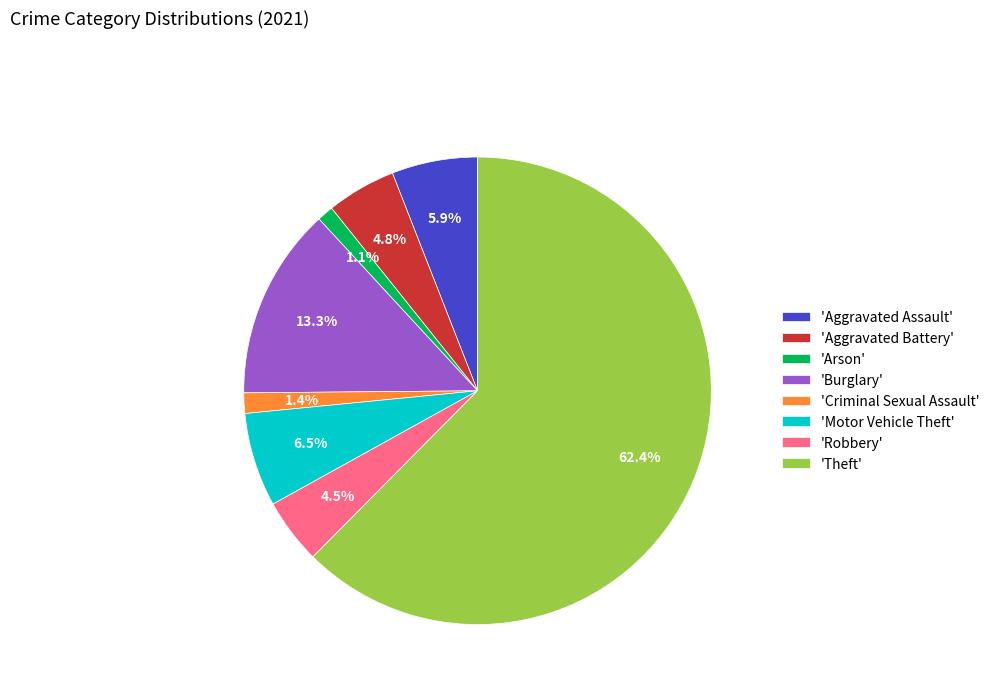

To the nearest percent, what is the difference between the largest and smallest slice percentages?

61%